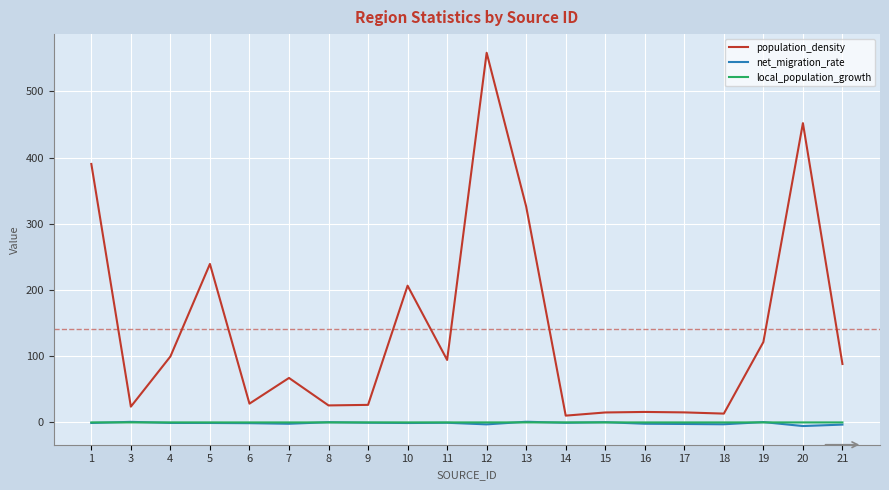

What is the greatest value displayed?

558.4